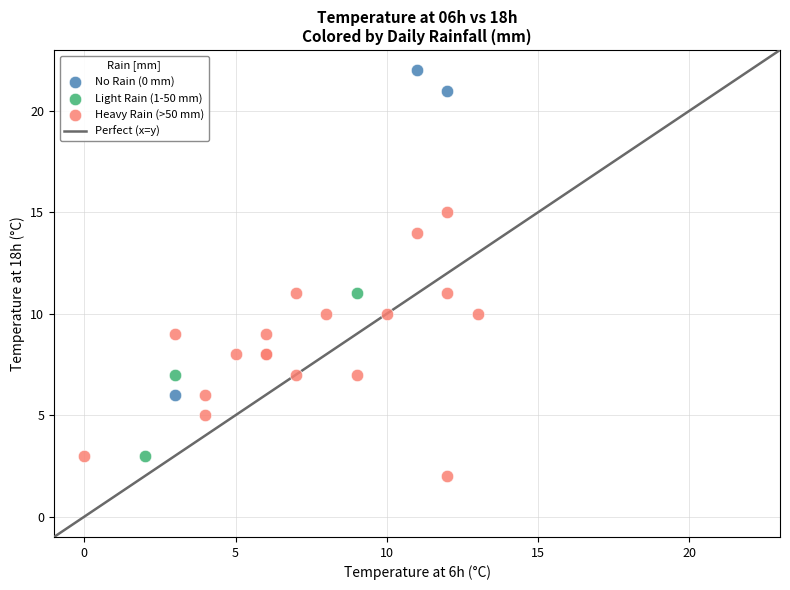

Which series reaches the maximum Y coordinate?

No Rain (0 mm)